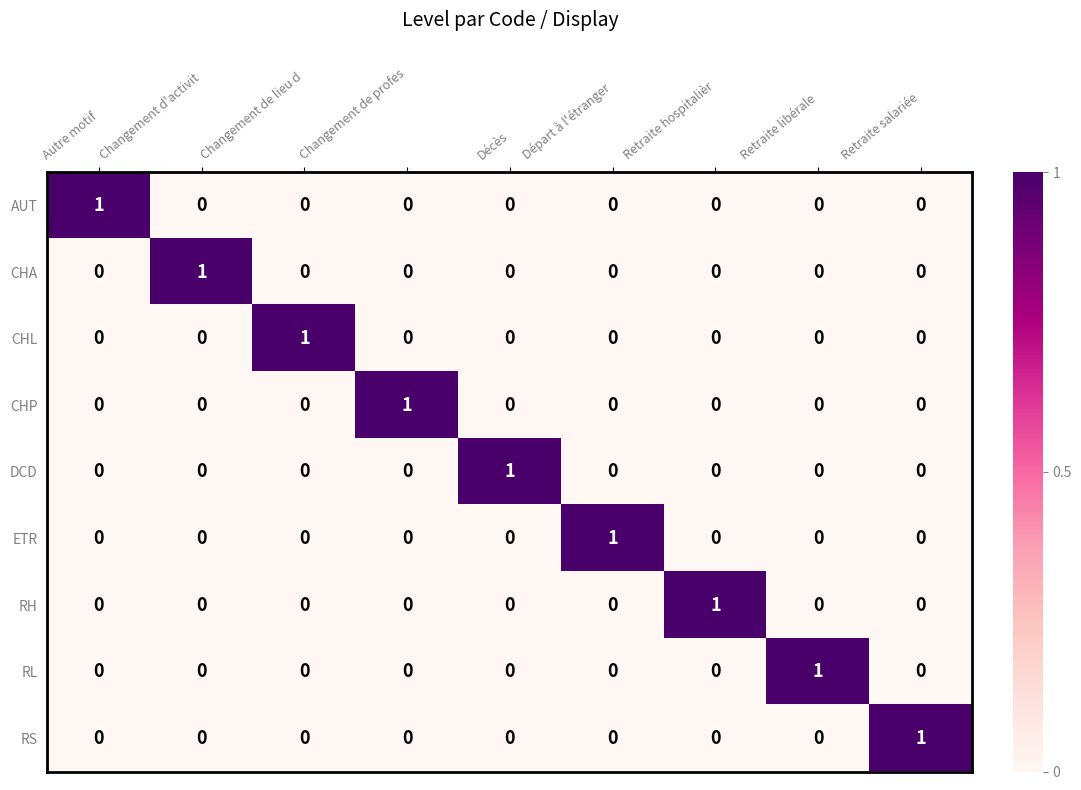

At how many categories does at least one series exceed 0?

9